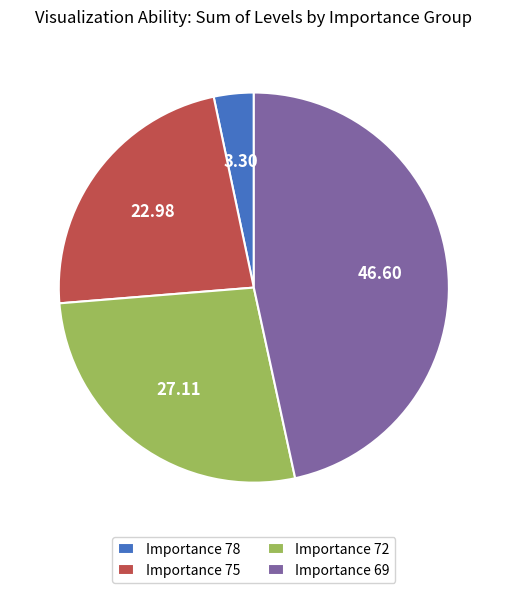

Does any single category account for the majority?

No